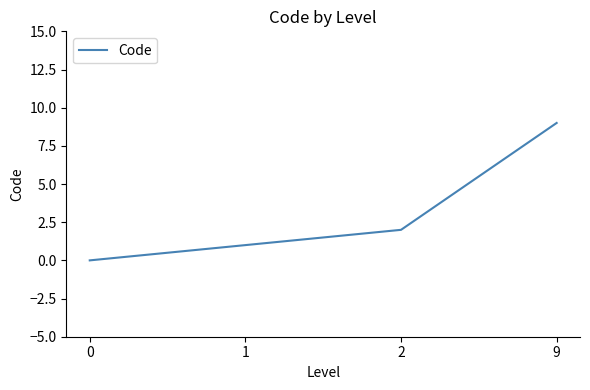

Reading left to right, transcribe all the data shown in this chart.

0=0	1=1	2=2	9=9